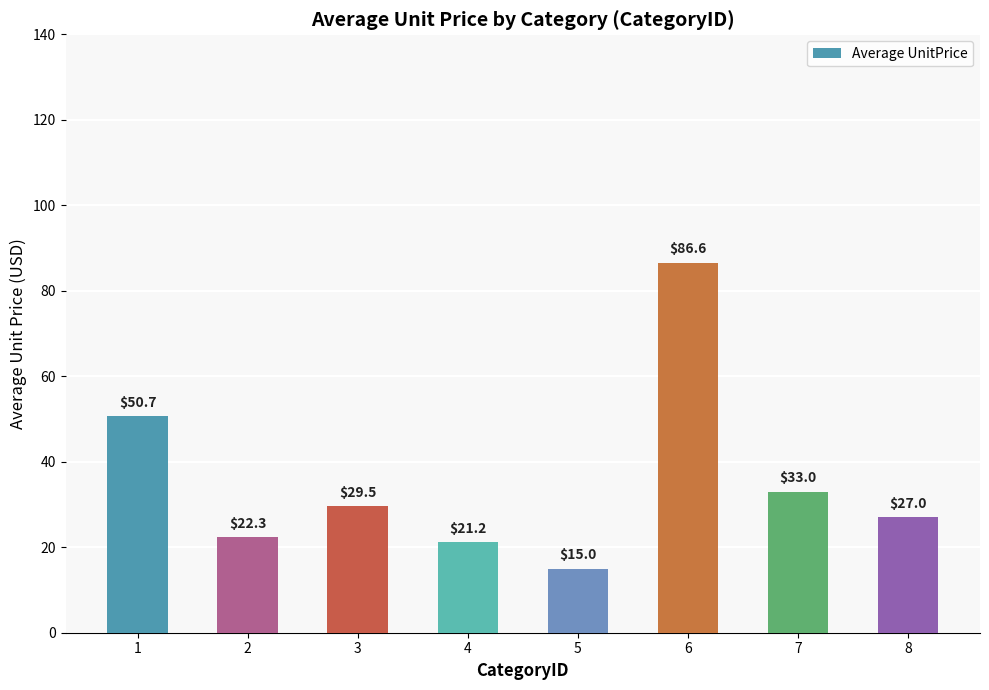

List the labels in order of value, largest first.

6, 1, 7, 3, 8, 2, 4, 5